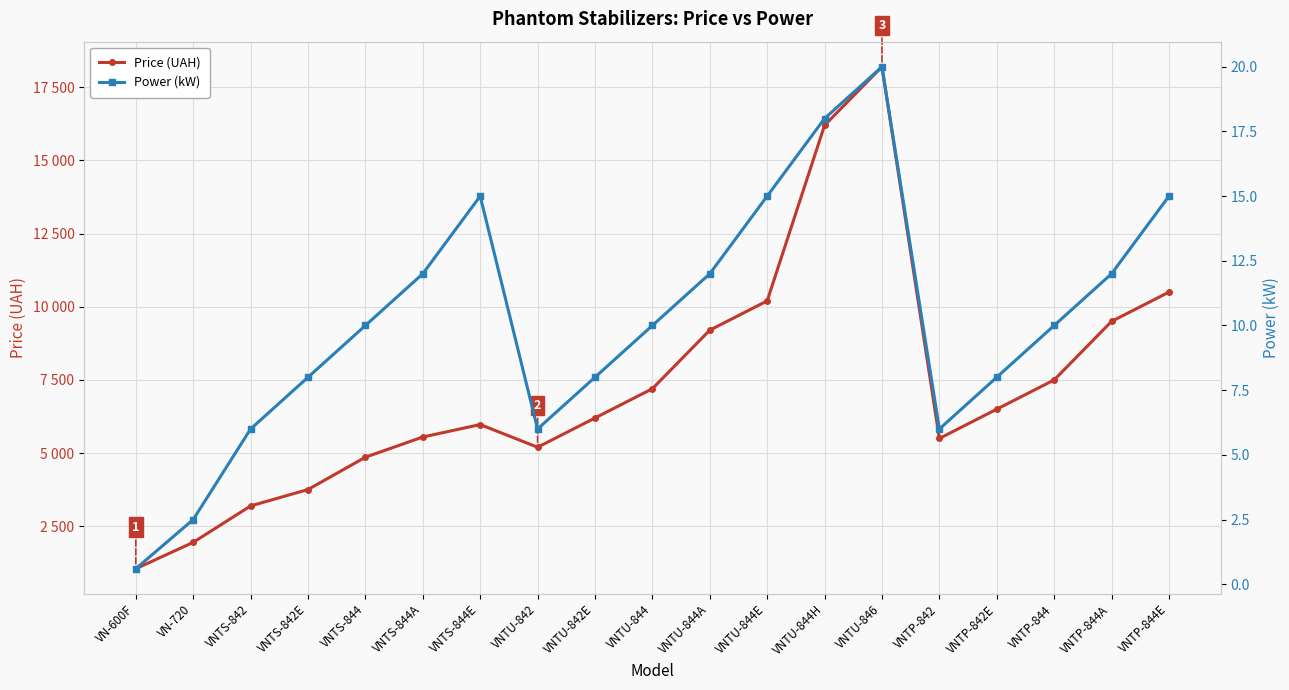

Reading right to left, transcribe all the data shown in this chart.

Price (UAH): VNTP-844E=10500.0	VNTP-844A=9500.0	VNTP-844=7500.0	VNTP-842E=6500.0	VNTP-842=5500.0	VNTU-846=18200.0	VNTU-844H=16200.0	VNTU-844E=10200.0	VNTU-844A=9200.0	VNTU-844=7200.0	VNTU-842E=6200.0	VNTU-842=5200.0	VNTS-844E=5975.0	VNTS-844A=5550.0	VNTS-844=4860.0	VNTS-842E=3755.0	VNTS-842=3195.0	VN-720=1950.0	VN-600F=1050.0
Power (kW): VNTP-844E=15.0	VNTP-844A=12.0	VNTP-844=10.0	VNTP-842E=8.0	VNTP-842=6.0	VNTU-846=20.0	VNTU-844H=18.0	VNTU-844E=15.0	VNTU-844A=12.0	VNTU-844=10.0	VNTU-842E=8.0	VNTU-842=6.0	VNTS-844E=15.0	VNTS-844A=12.0	VNTS-844=10.0	VNTS-842E=8.0	VNTS-842=6.0	VN-720=2.5	VN-600F=0.6